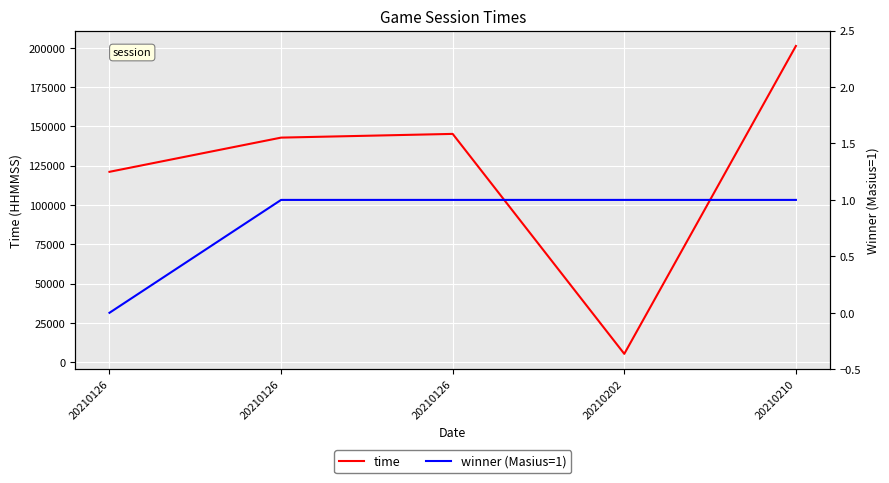

Is the value of time at 20210210 greater than the value of winner (Masius=1) at 20210210?

Yes